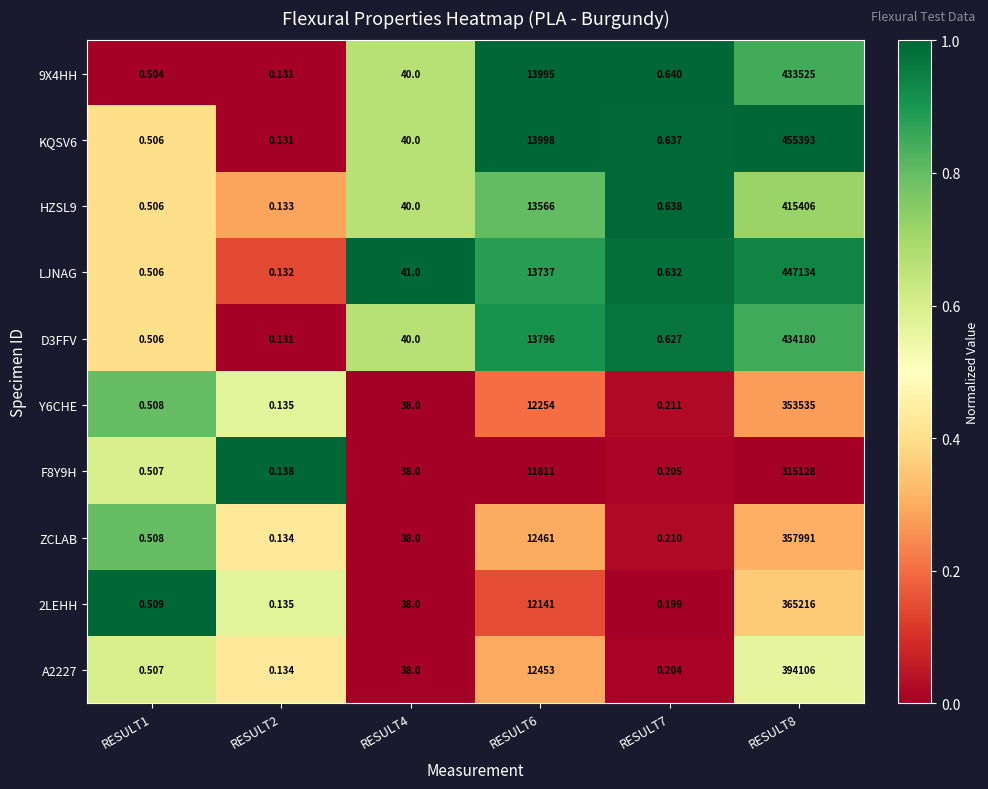

Count the number of categories in the chart.

6